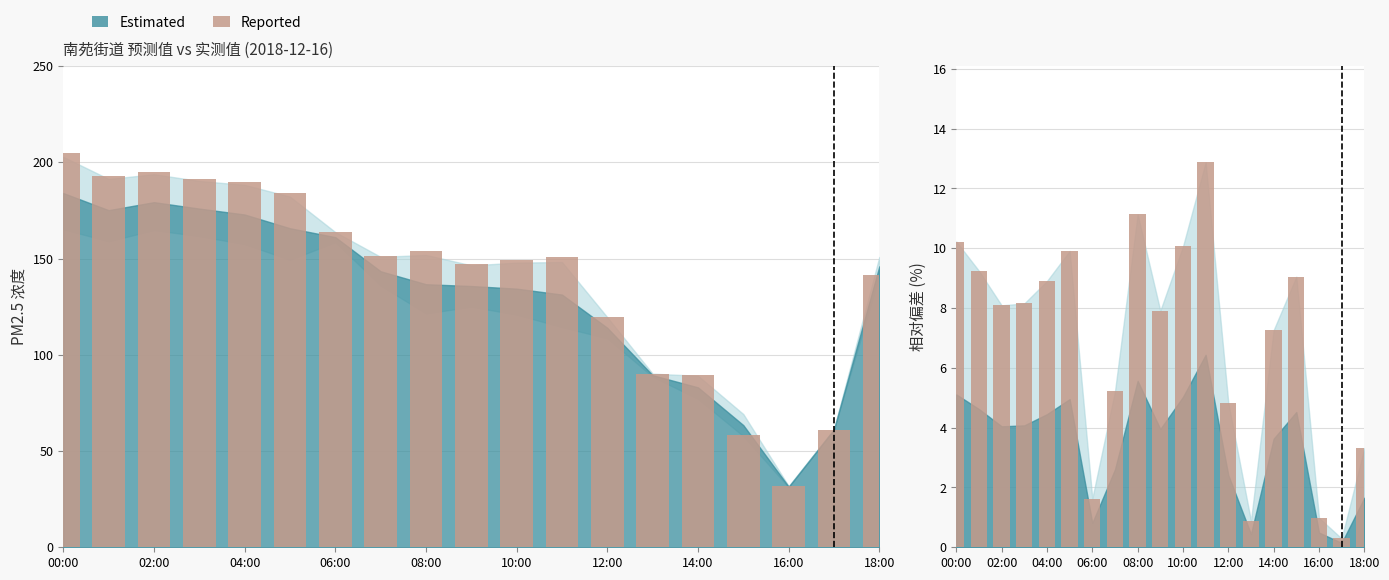

What is the minimum value shown in the chart?

0.3